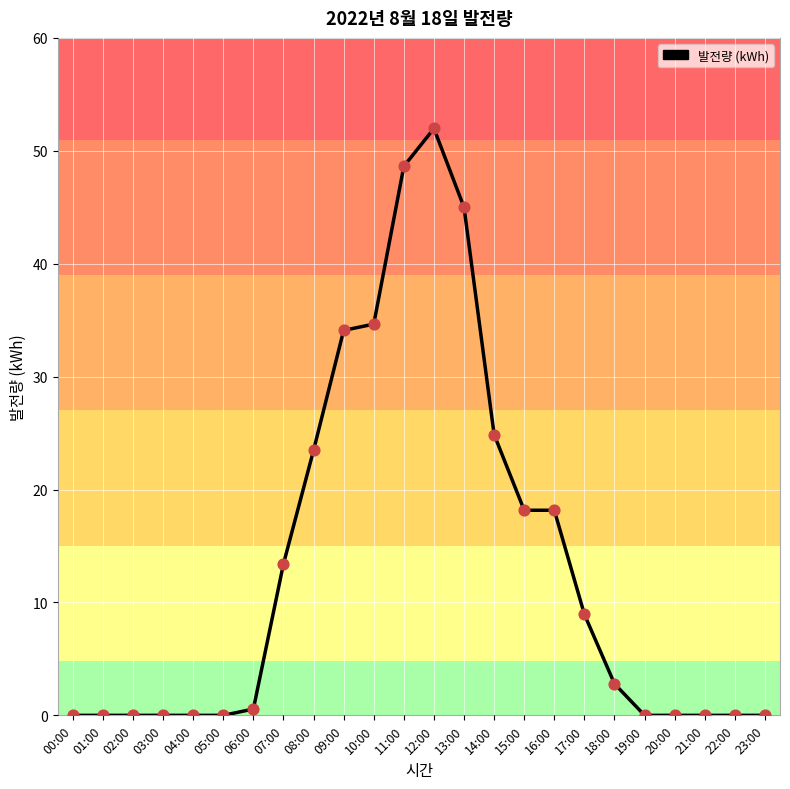

What is the change in value from 02:00 to 18:00?

+2.8